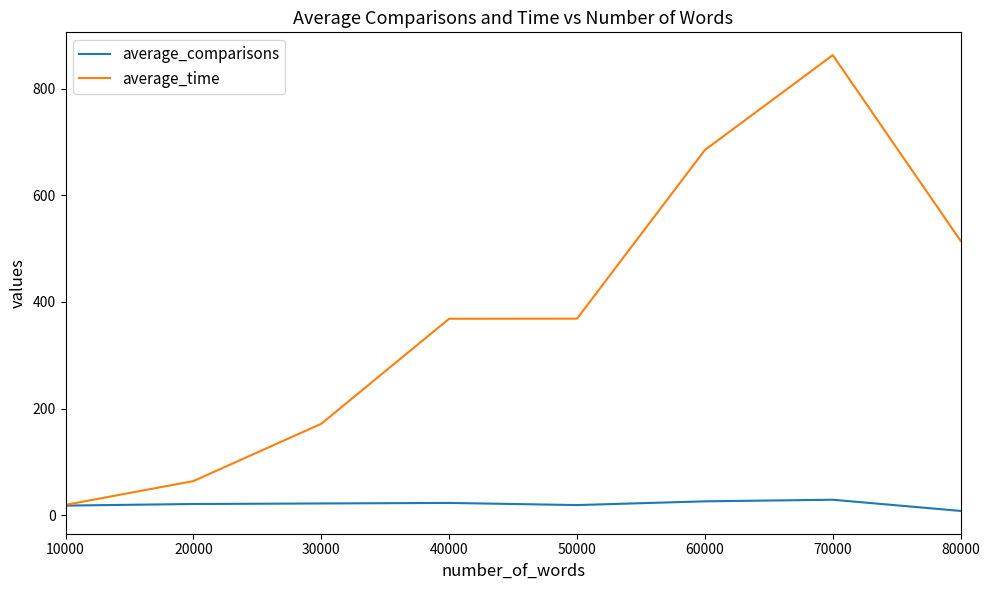

What is the approximate value of average_comparisons at 40000?

23.0